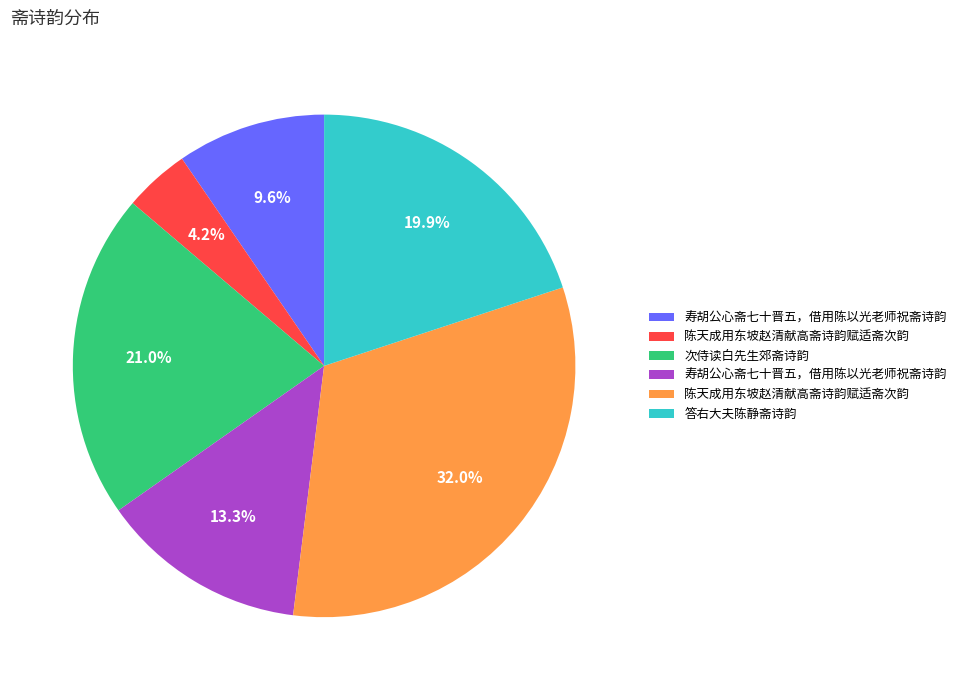

Is there any slice that represents more than half of the pie?

No